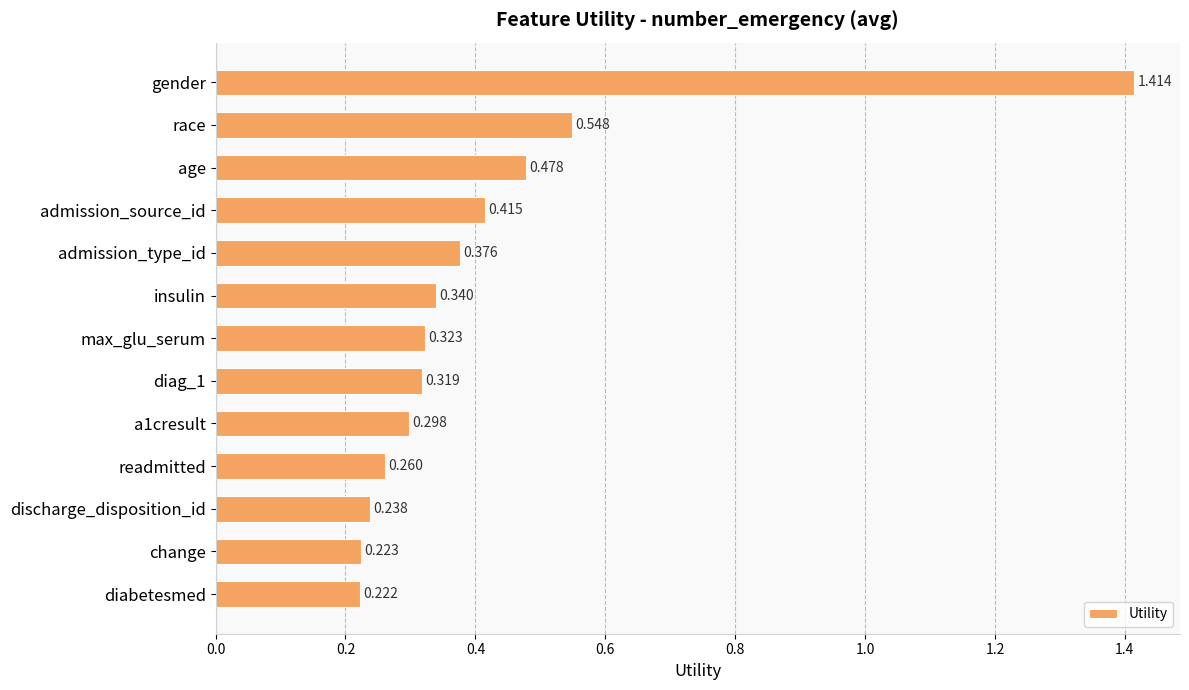

What is the label of the 1st bar from the bottom?

diabetesmed